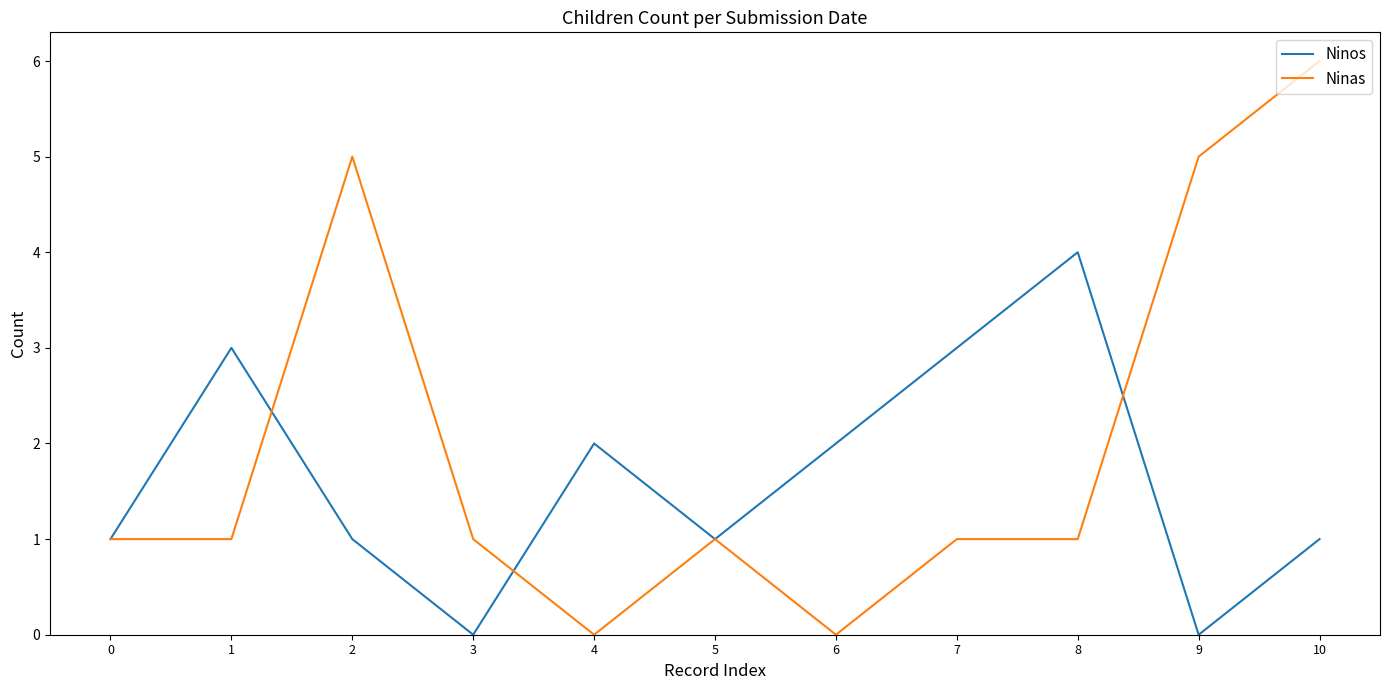

Which series changed the most between 2 and 6?

Ninas